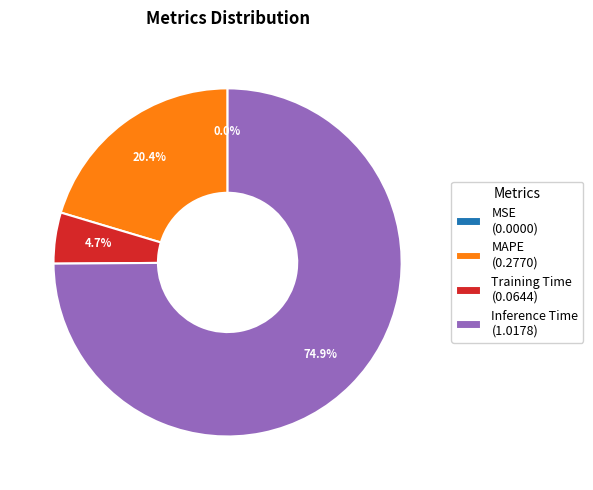

Combined, do Inference Time (1.0178) and MAPE (0.2770) account for over 50%?

Yes